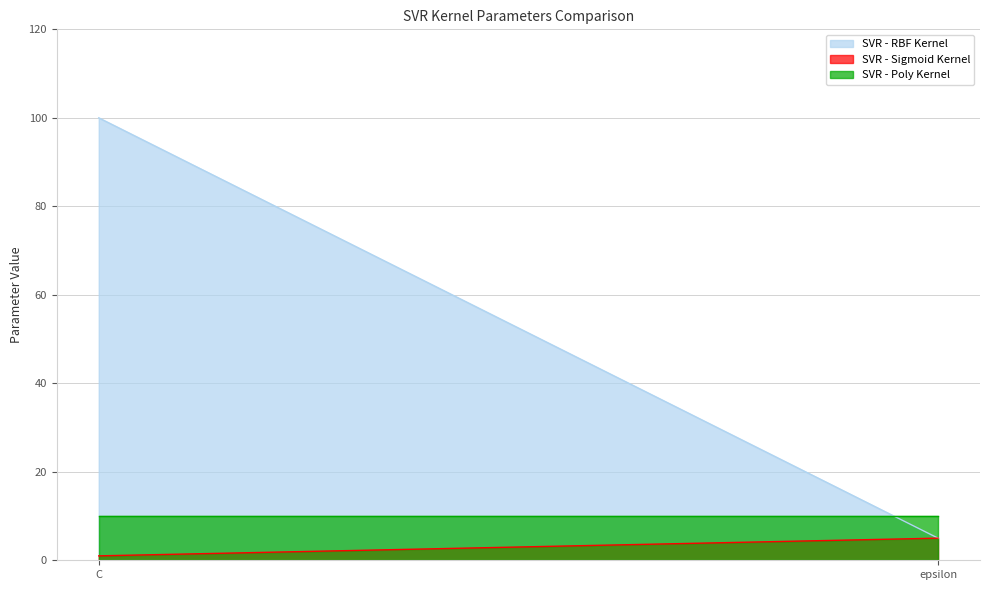

What is the label of the 1st point from the left?

C